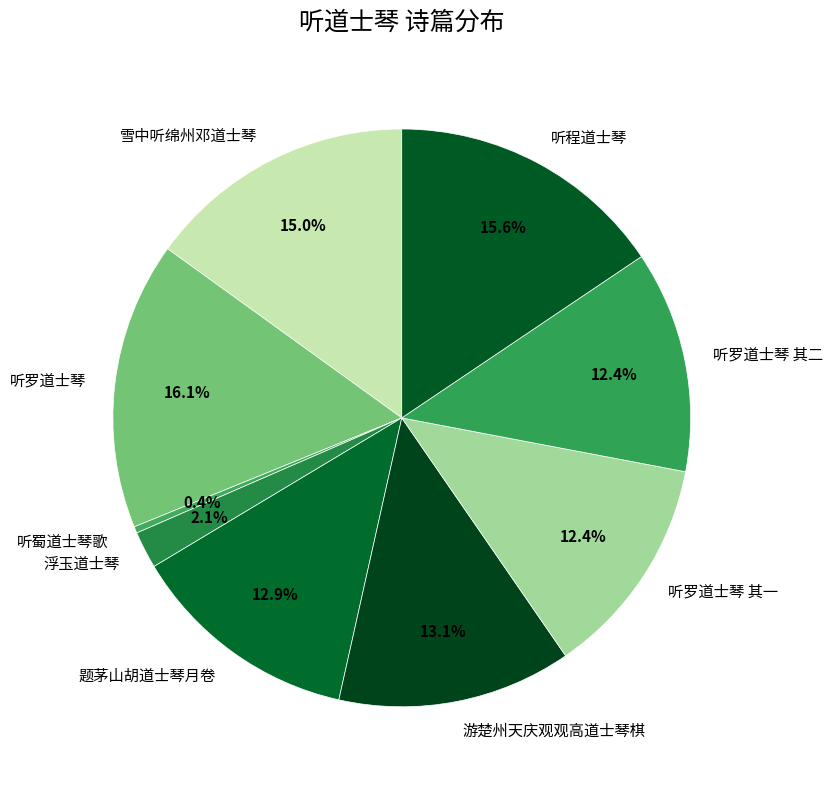

To the nearest percent, what portion does 听罗道士琴 represent?

16%